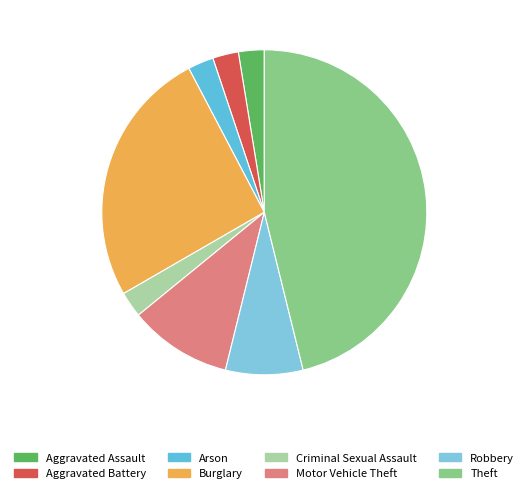

Between Theft and Aggravated Battery, which is larger?

Theft